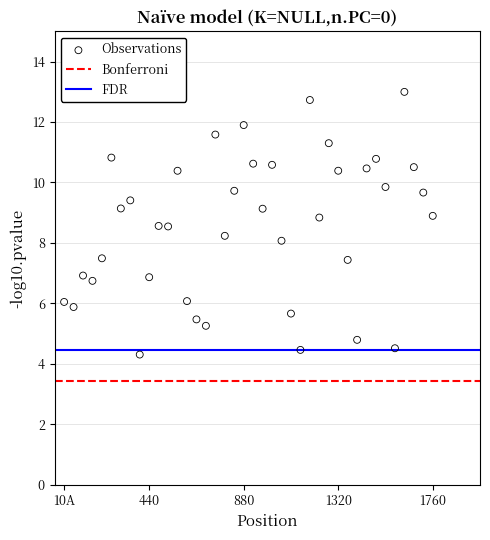

What is the range of X values (max minus min)?

39.0